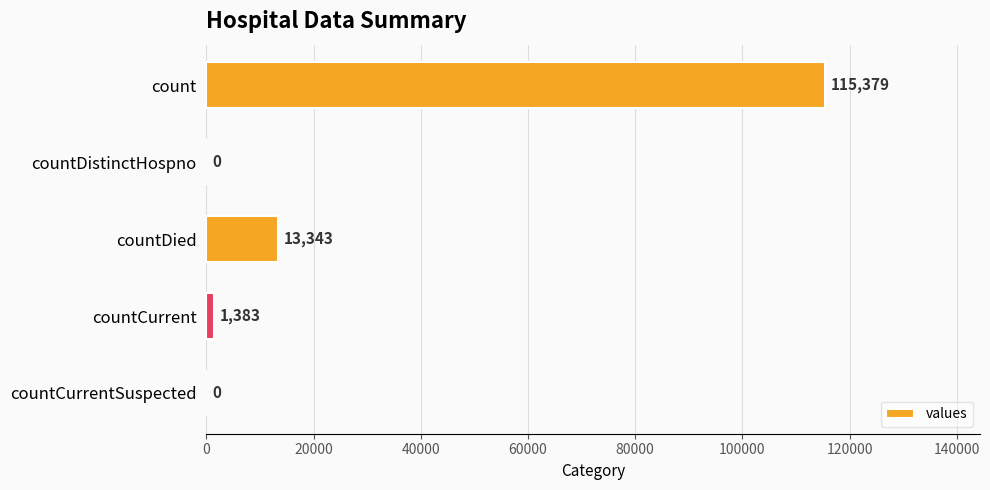

Count the number of data series in this chart.

1